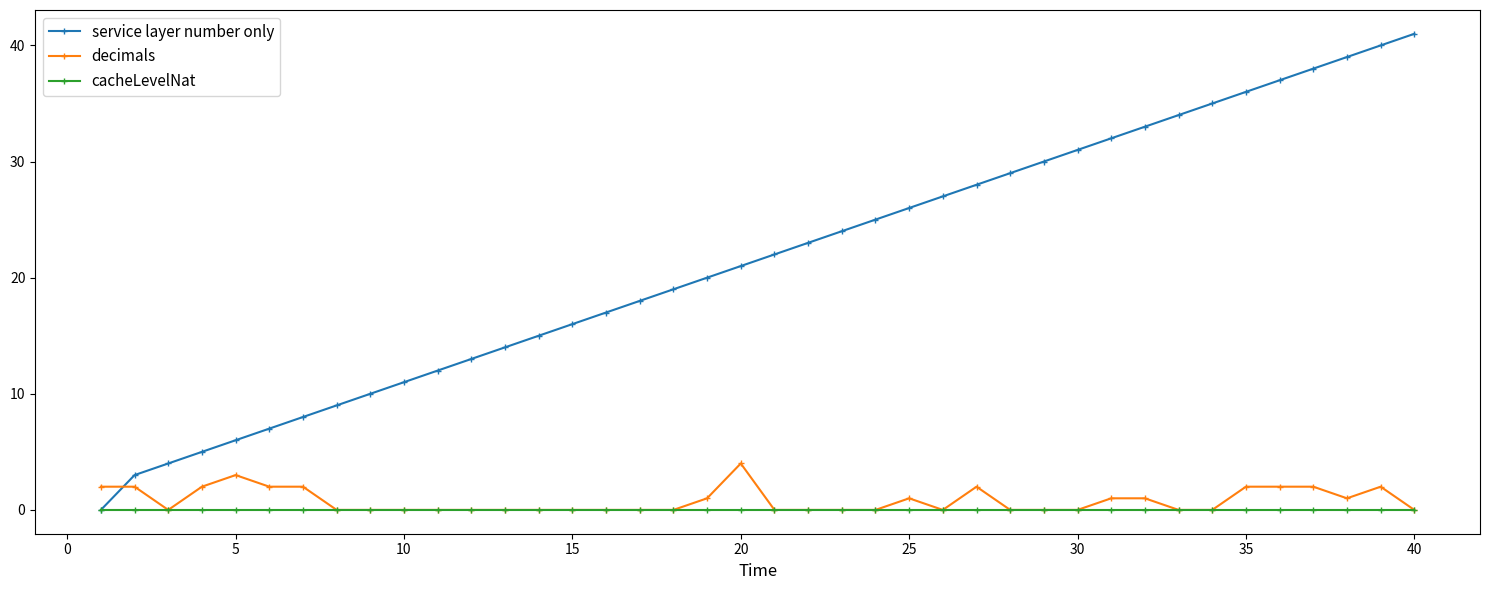

Rank the series by their maximum value, from highest to lowest.

service layer number only, decimals, cacheLevelNat